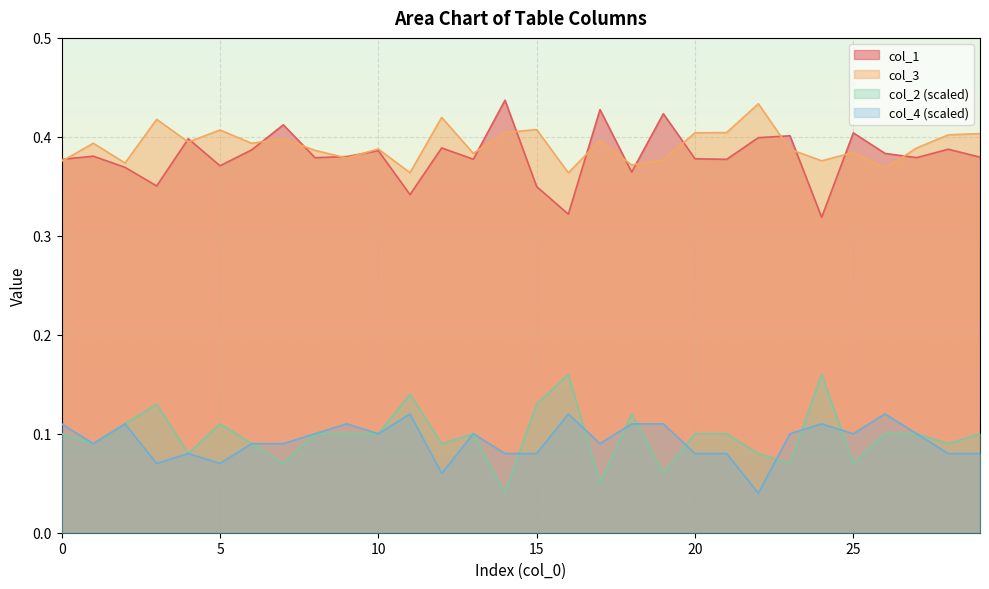

Reading left to right, transcribe all the data shown in this chart.

col_1: 0=0.4	1=0.4	2=0.4	3=0.4	4=0.4	5=0.4	6=0.4	7=0.4	8=0.4	9=0.4	10=0.4	11=0.3	12=0.4	13=0.4	14=0.4	15=0.3	16=0.3	17=0.4	18=0.4	19=0.4	20=0.4	21=0.4	22=0.4	23=0.4	24=0.3	25=0.4	26=0.4	27=0.4	28=0.4	29=0.4
col_3: 0=0.4	1=0.4	2=0.4	3=0.4	4=0.4	5=0.4	6=0.4	7=0.4	8=0.4	9=0.4	10=0.4	11=0.4	12=0.4	13=0.4	14=0.4	15=0.4	16=0.4	17=0.4	18=0.4	19=0.4	20=0.4	21=0.4	22=0.4	23=0.4	24=0.4	25=0.4	26=0.4	27=0.4	28=0.4	29=0.4
col_2: 0=0.1	1=0.1	2=0.1	3=0.1	4=0.1	5=0.1	6=0.1	7=0.1	8=0.1	9=0.1	10=0.1	11=0.1	12=0.1	13=0.1	14=0.0	15=0.1	16=0.2	17=0.1	18=0.1	19=0.1	20=0.1	21=0.1	22=0.1	23=0.1	24=0.2	25=0.1	26=0.1	27=0.1	28=0.1	29=0.1
col_4: 0=0.1	1=0.1	2=0.1	3=0.1	4=0.1	5=0.1	6=0.1	7=0.1	8=0.1	9=0.1	10=0.1	11=0.1	12=0.1	13=0.1	14=0.1	15=0.1	16=0.1	17=0.1	18=0.1	19=0.1	20=0.1	21=0.1	22=0.0	23=0.1	24=0.1	25=0.1	26=0.1	27=0.1	28=0.1	29=0.1